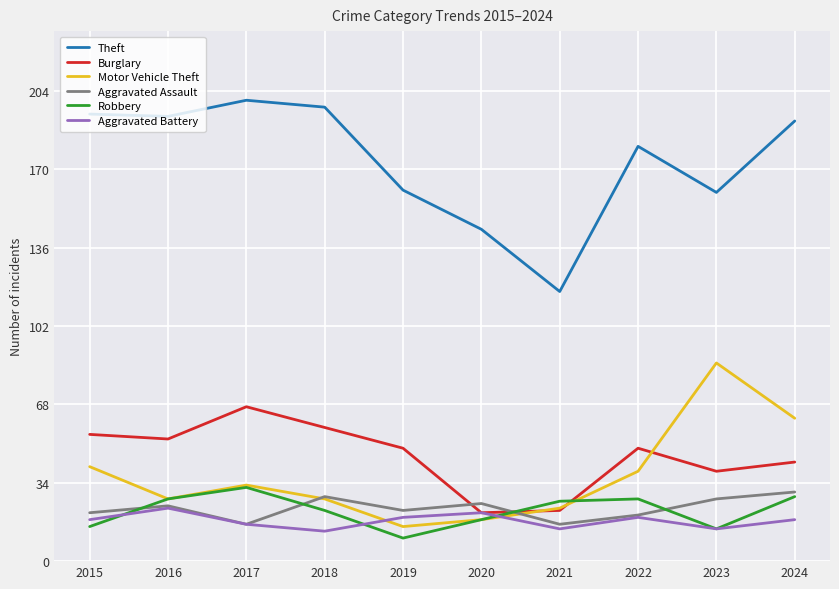

Is the value of Motor Vehicle Theft at 2020 greater than the value of Burglary at 2019?

No